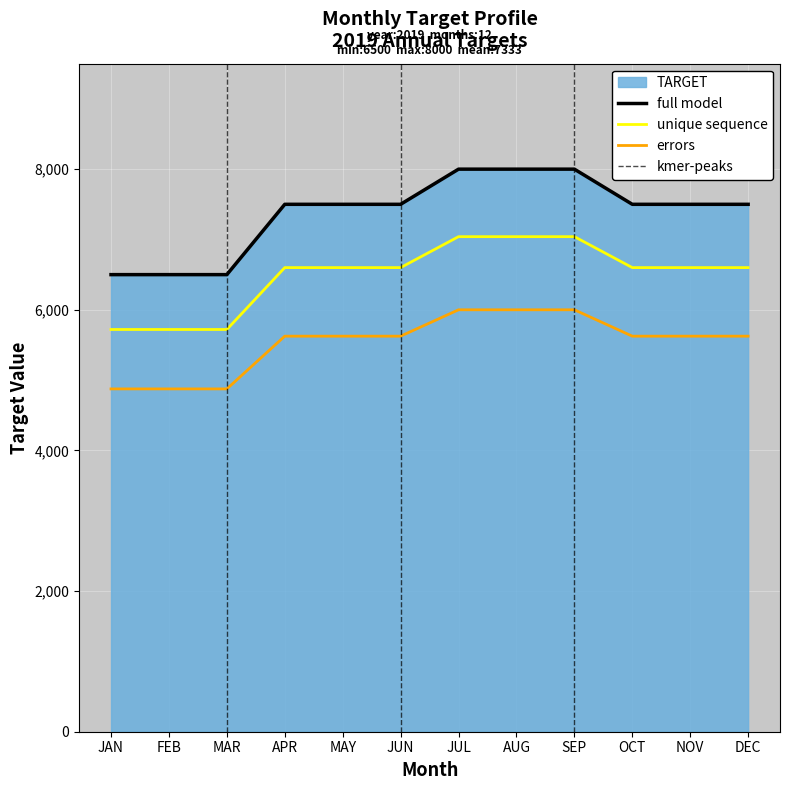

At which label is the value closest to 7250?

APR